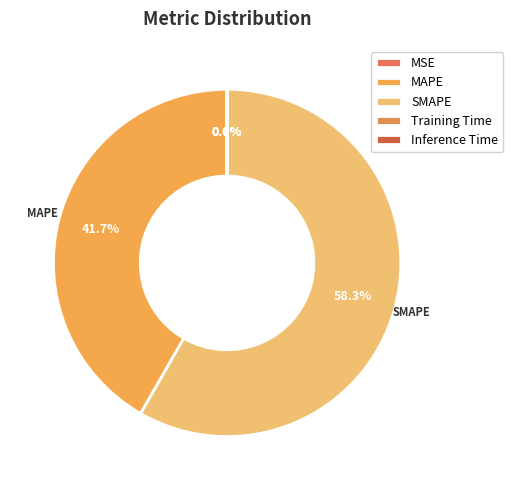

To the nearest percent, what is the difference between the largest and smallest slice percentages?

58%